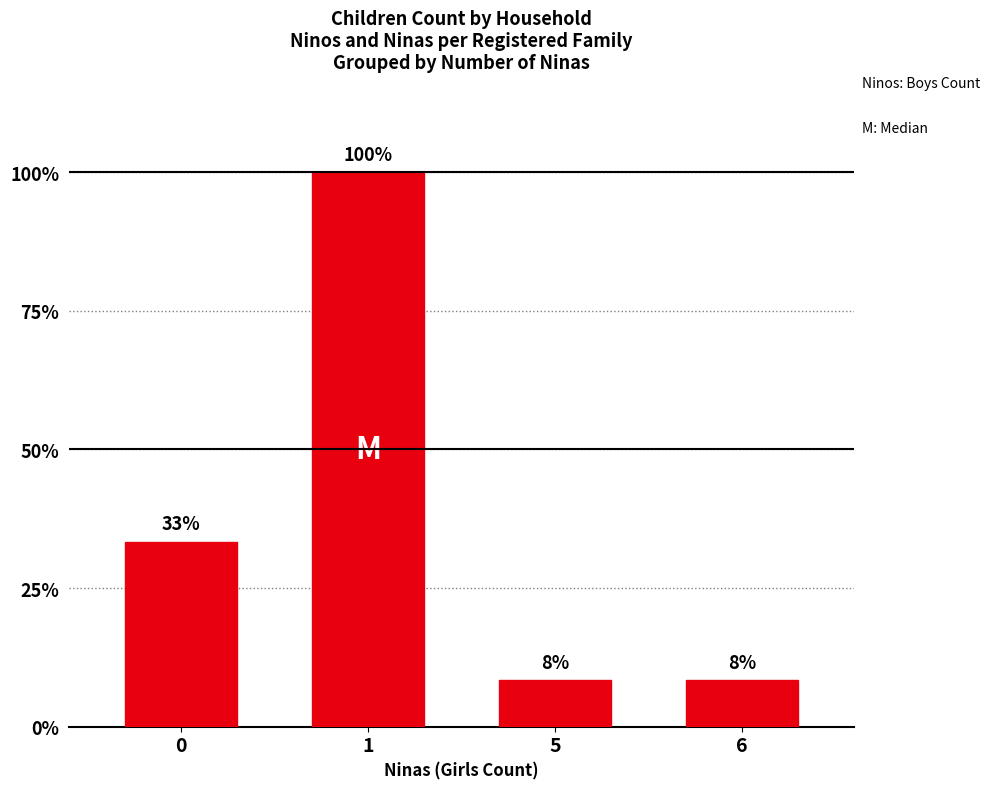

What is the value of the 2nd bar from the left?

100.0